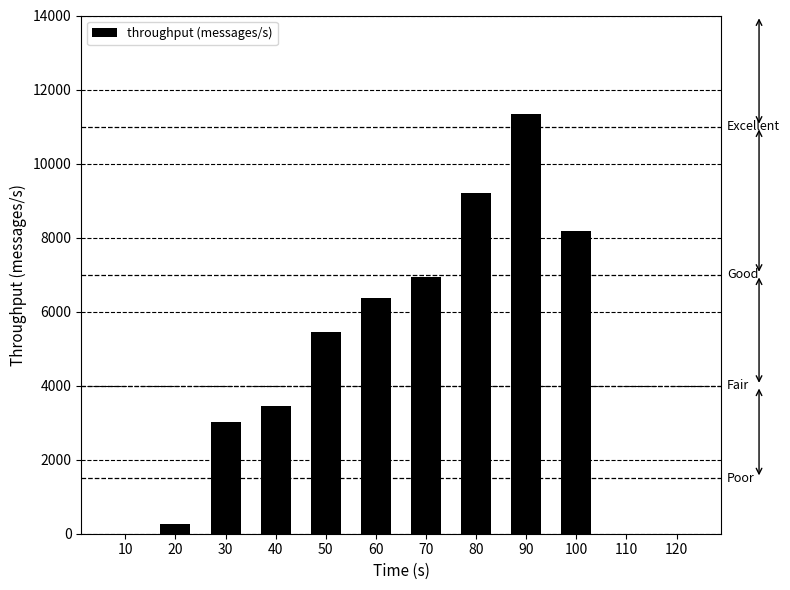

What is the approximate value at 90, to the nearest 50?

11350